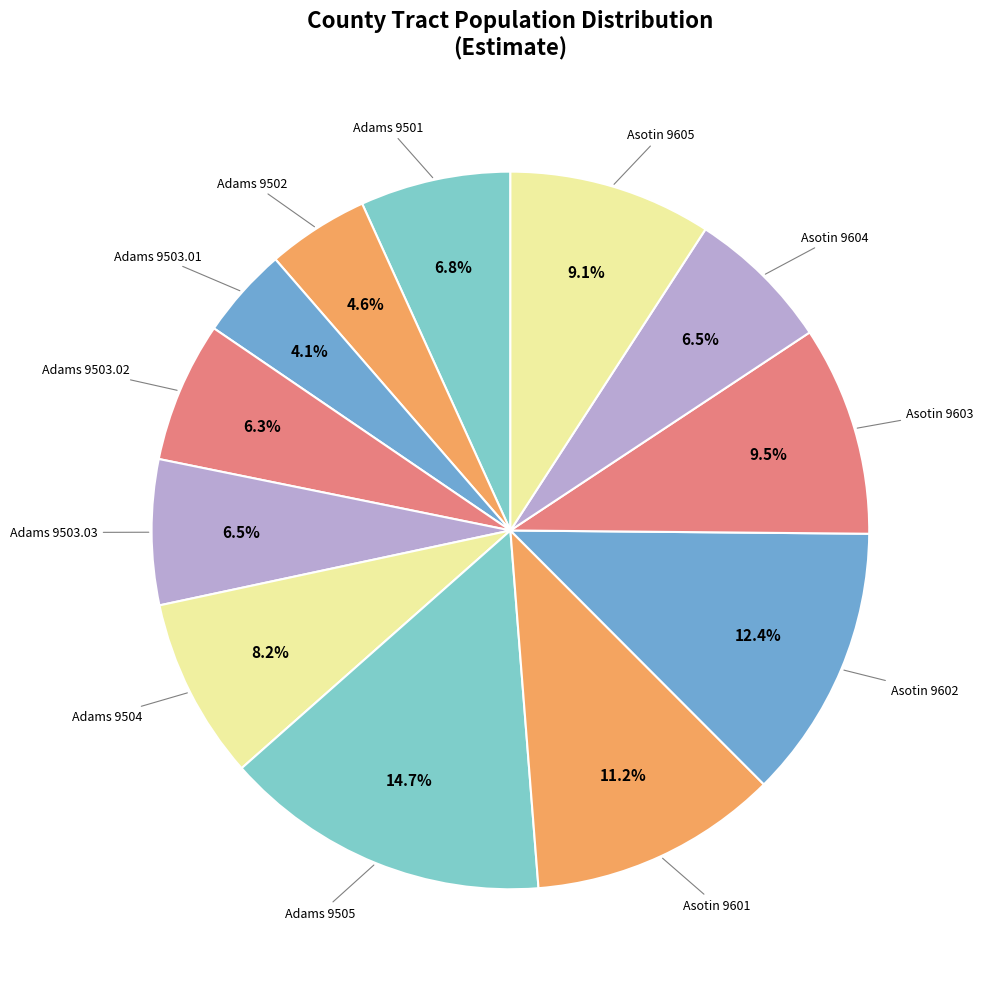

How many segments does this pie chart have?

12